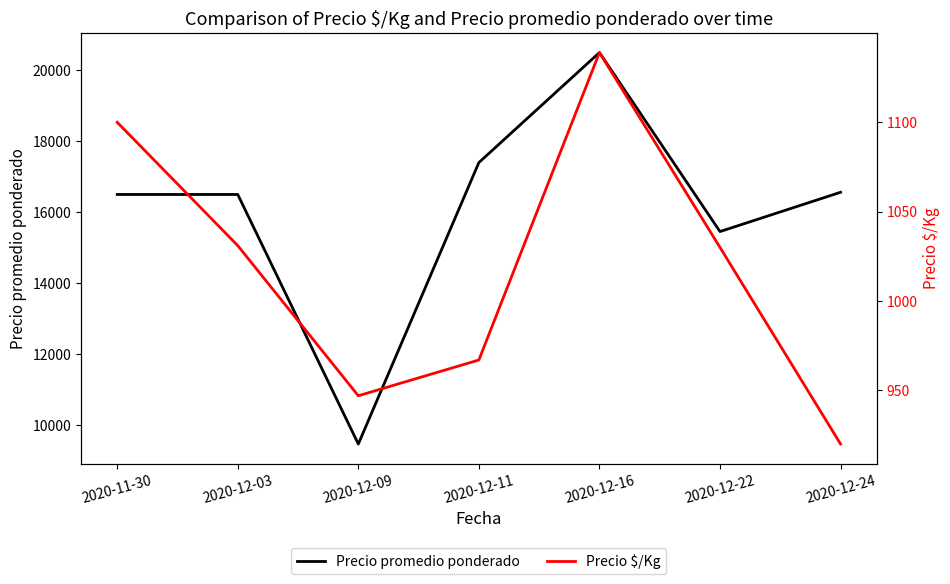

What are all the series names shown in the legend?

Precio promedio ponderado, Precio $/Kg